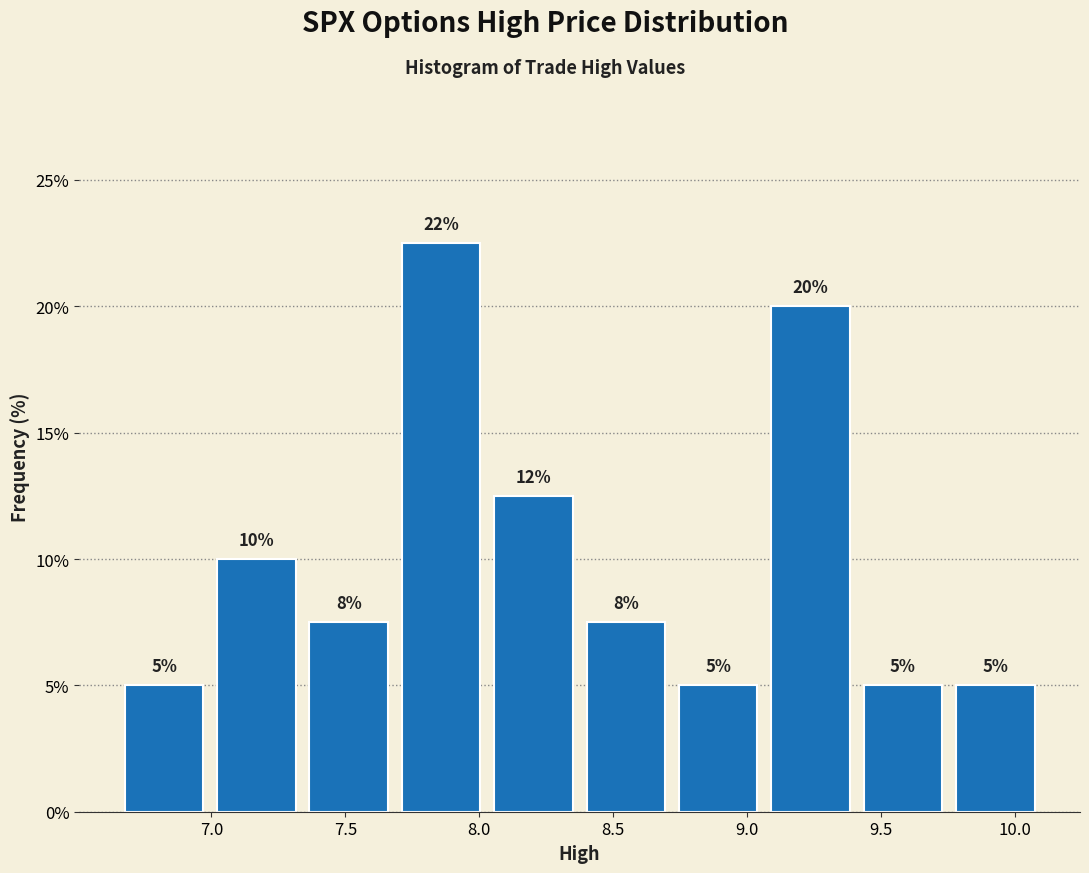

Which range on the x-axis has the tallest bar?

7.685 to 8.030